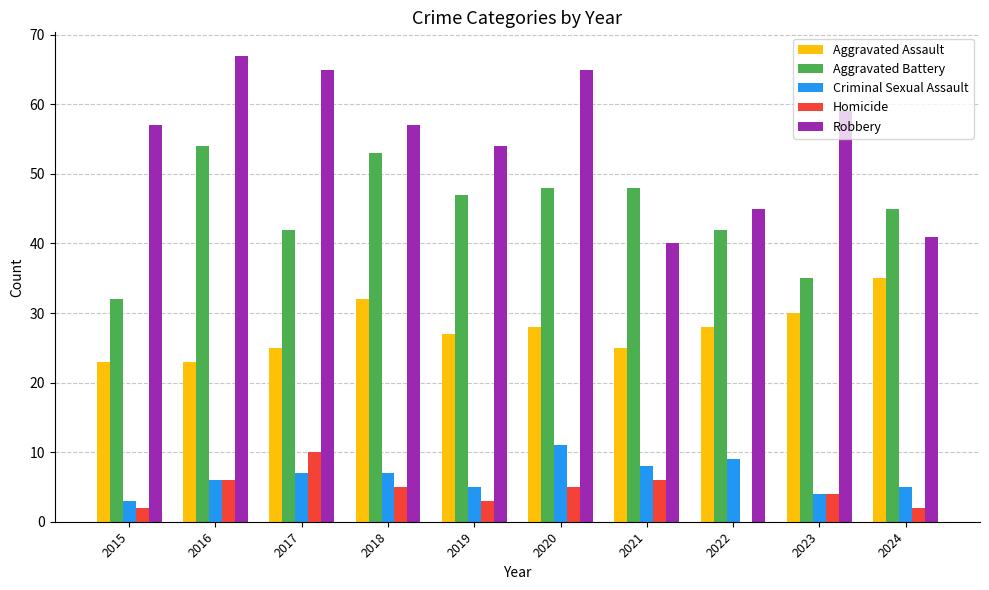

Are the bars grouped side by side (vs. stacked)?

Yes